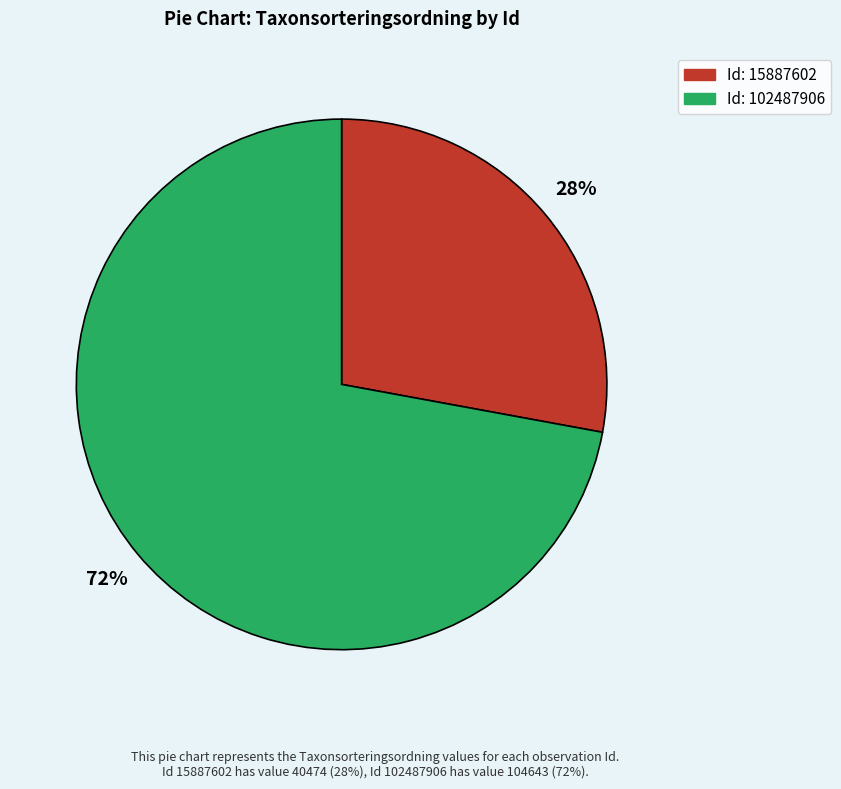

Does any single category account for the majority?

Yes